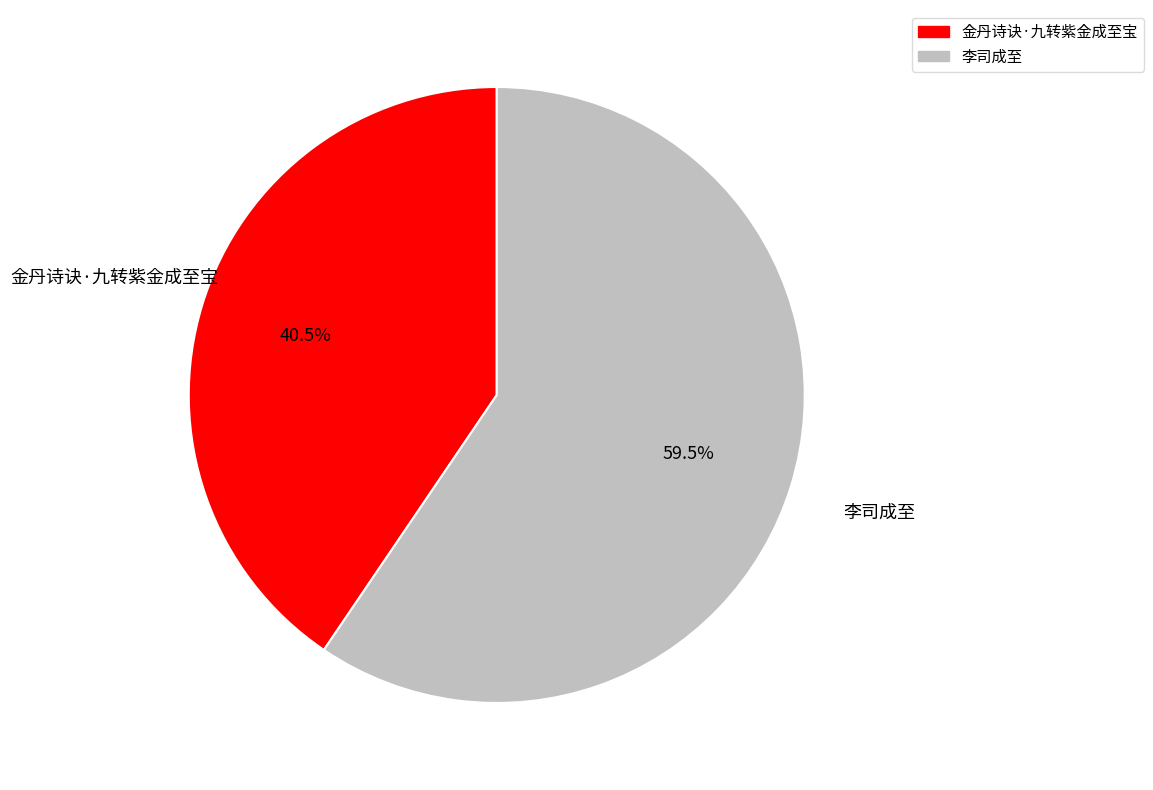

Does 金丹诗诀·九转紫金成至宝 account for over 50% of the chart?

No